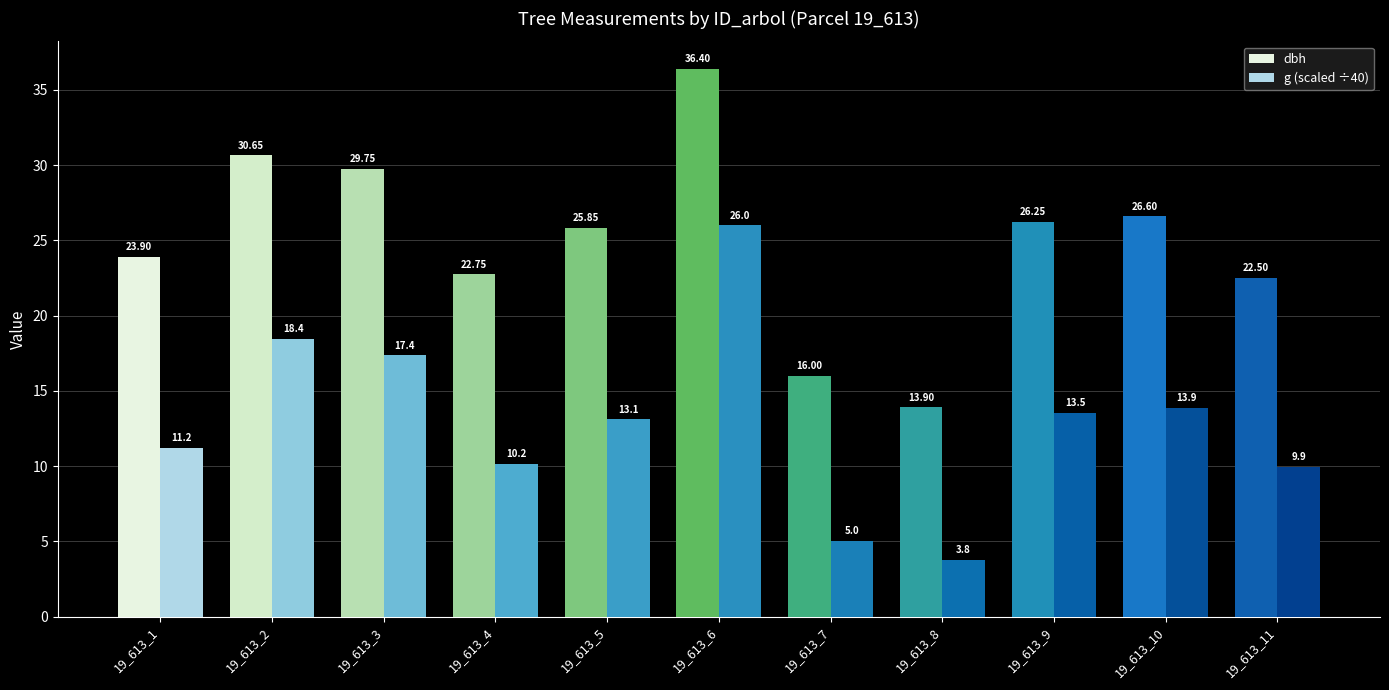

What is the approximate value of g (scaled ÷40) at 19_613_9?

13.5